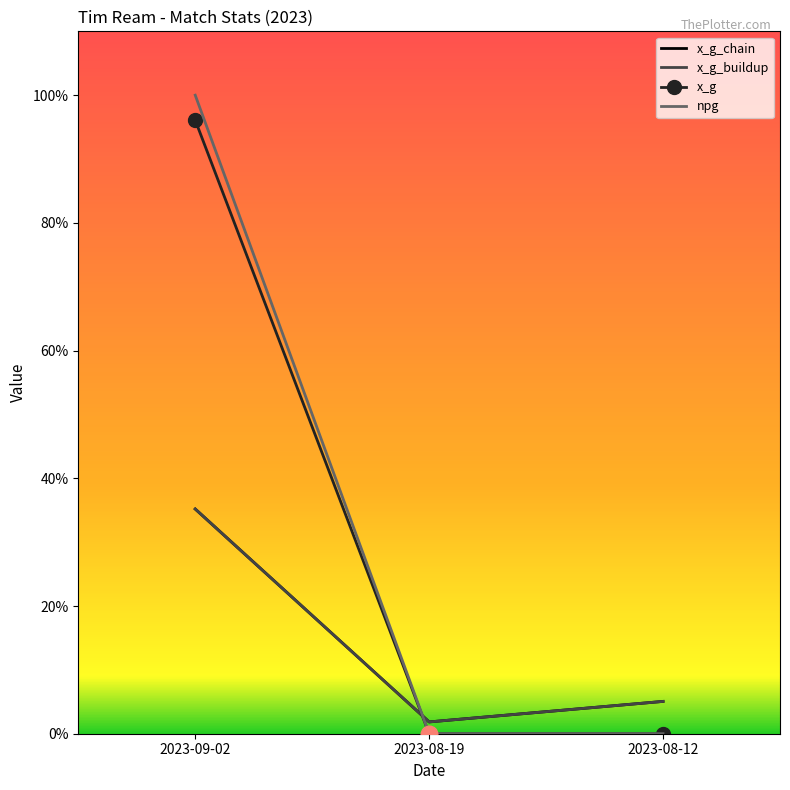

What is the spread (max minus min) of values at 2023-09-02?

0.6